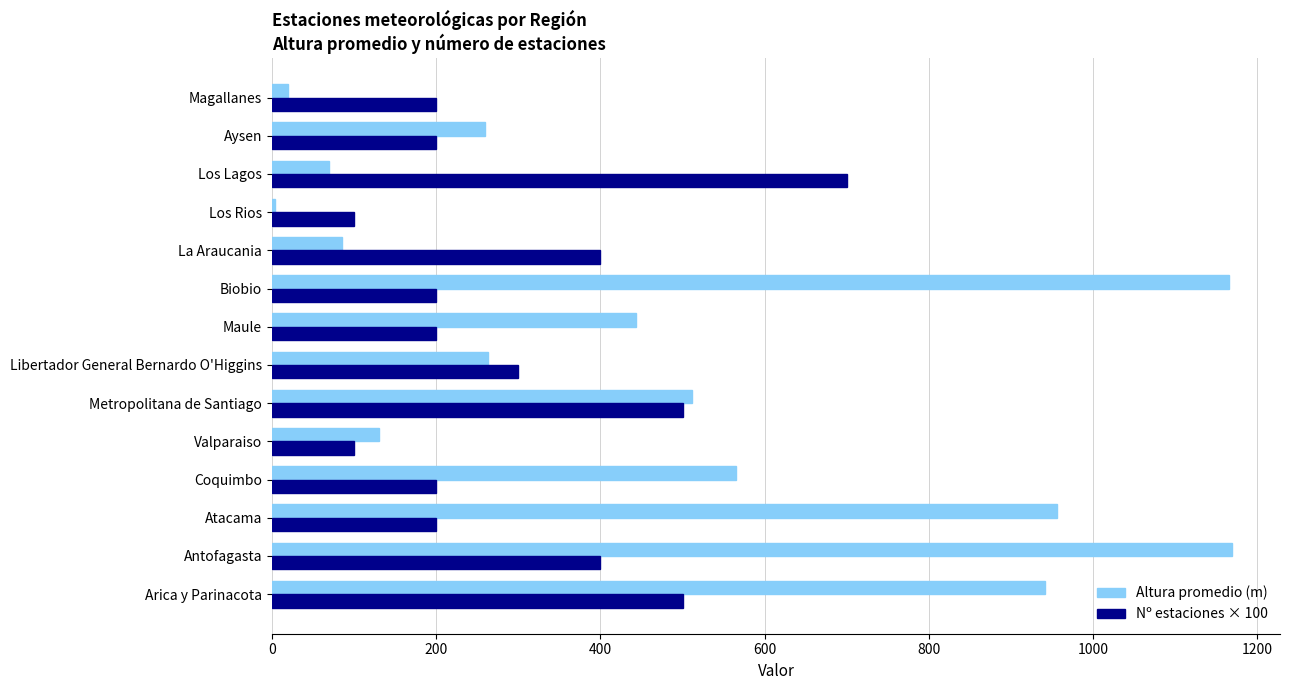

List the series in order of their peak value, highest first.

Altura promedio (m), Nº estaciones × 100